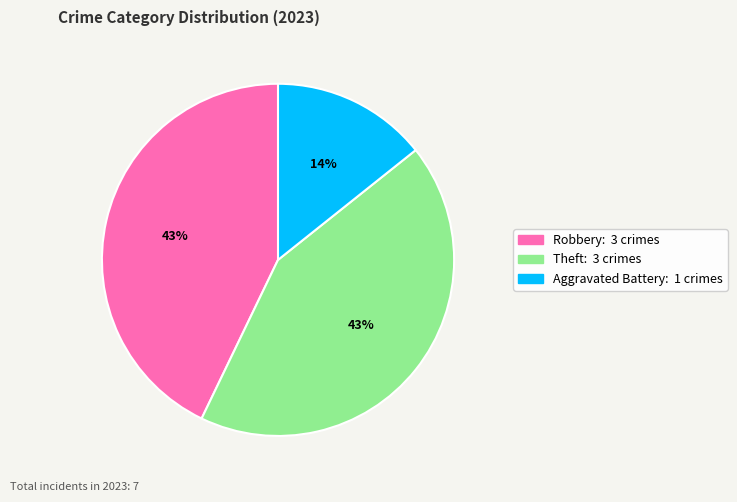

Is there any slice that represents more than half of the pie?

No